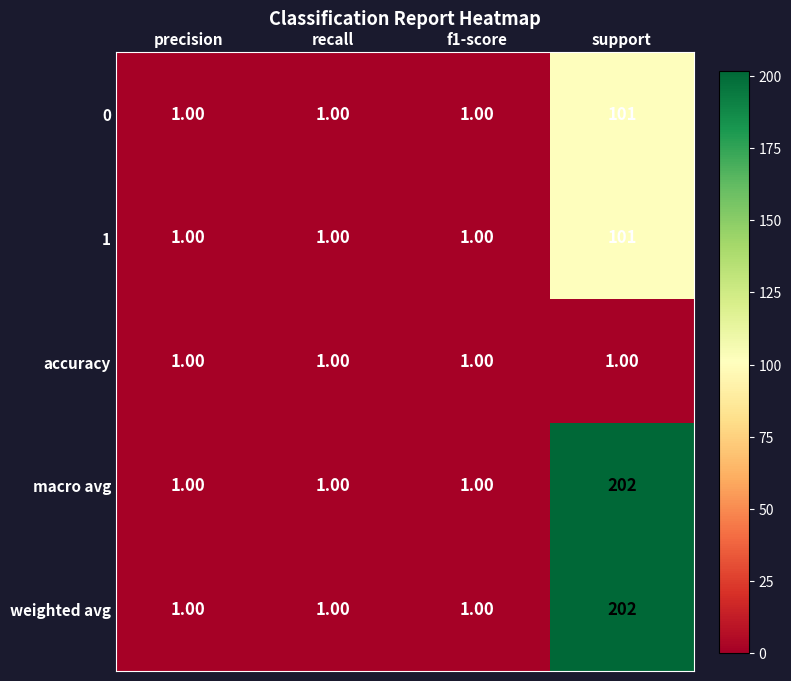

Which label corresponds to the largest value in the chart?

support